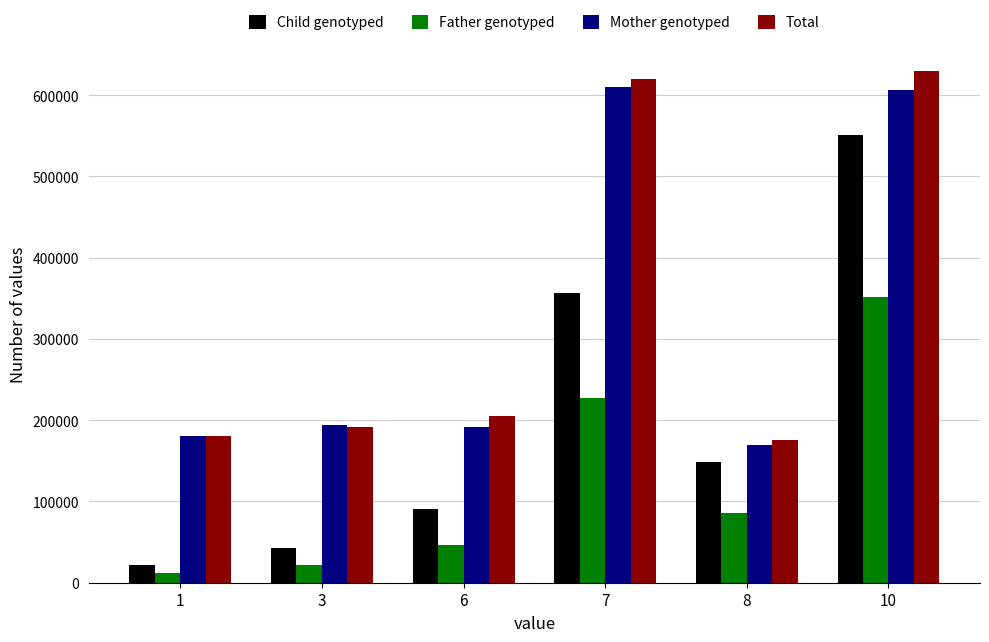

How many values in the Mother genotyped series are below 194000?

3